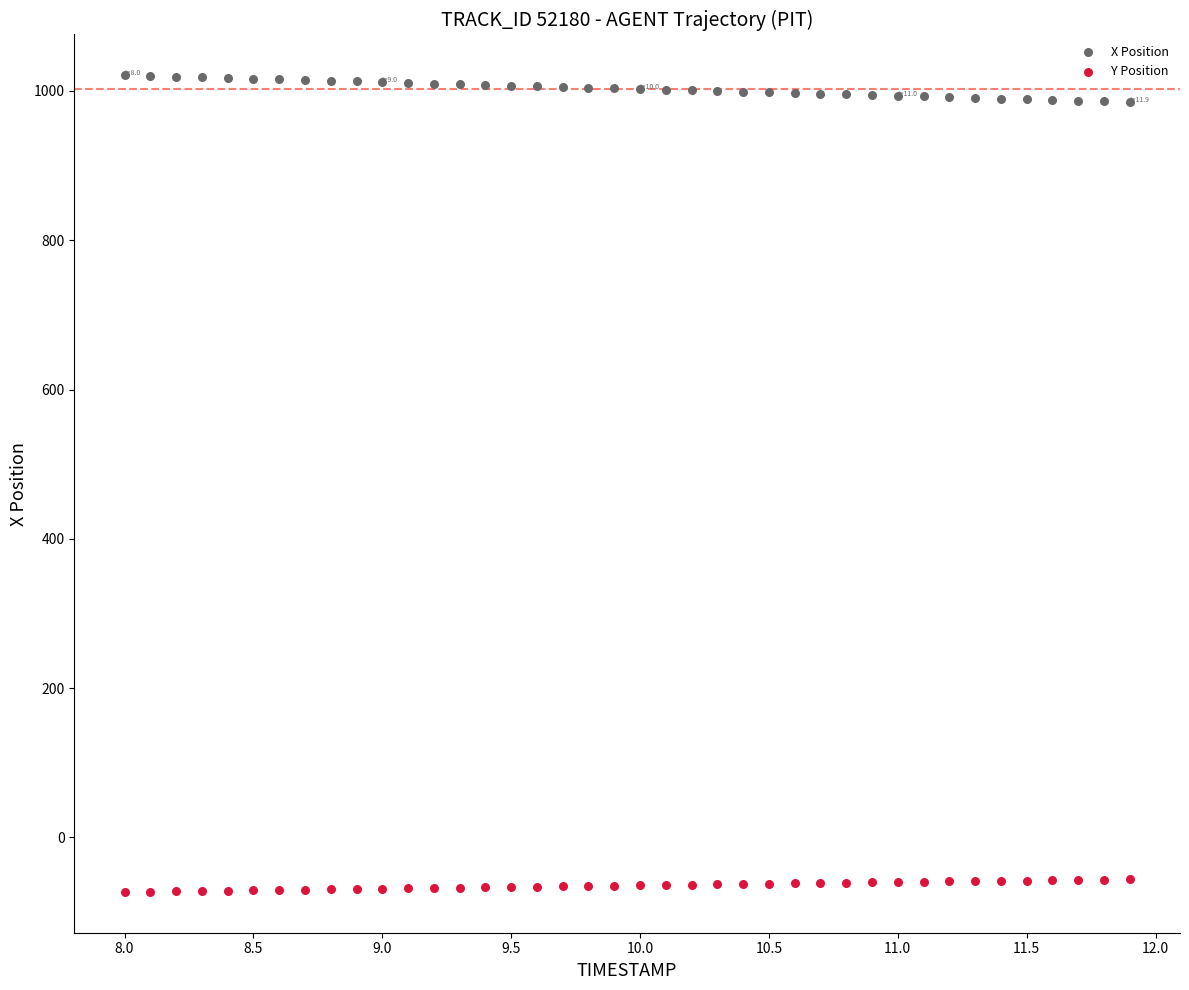

Which series reaches the minimum Y coordinate?

Y Position